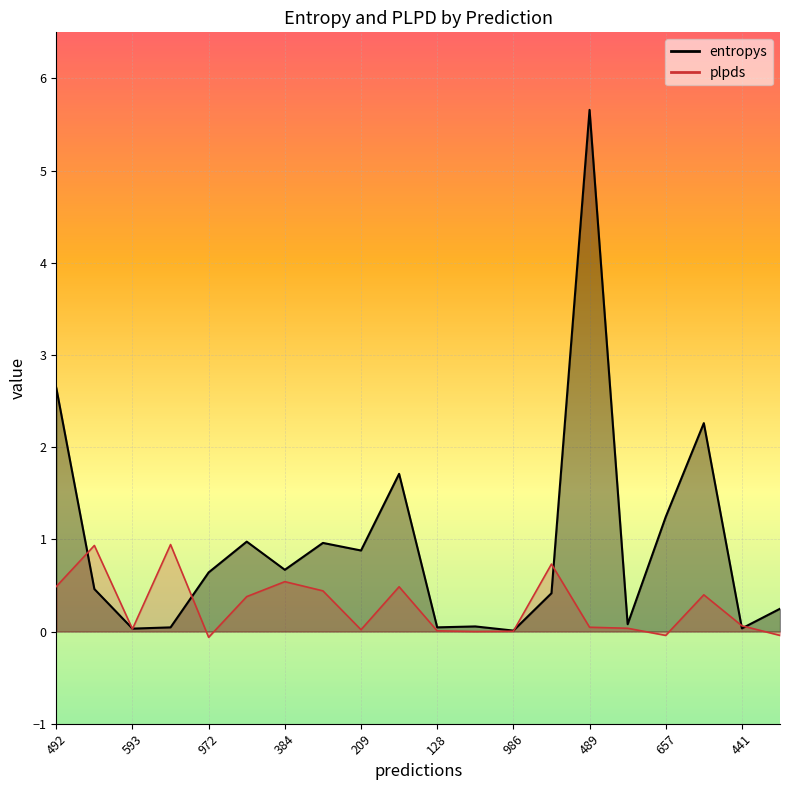

What is the difference between the entropys values at 492 and 62?

1.7